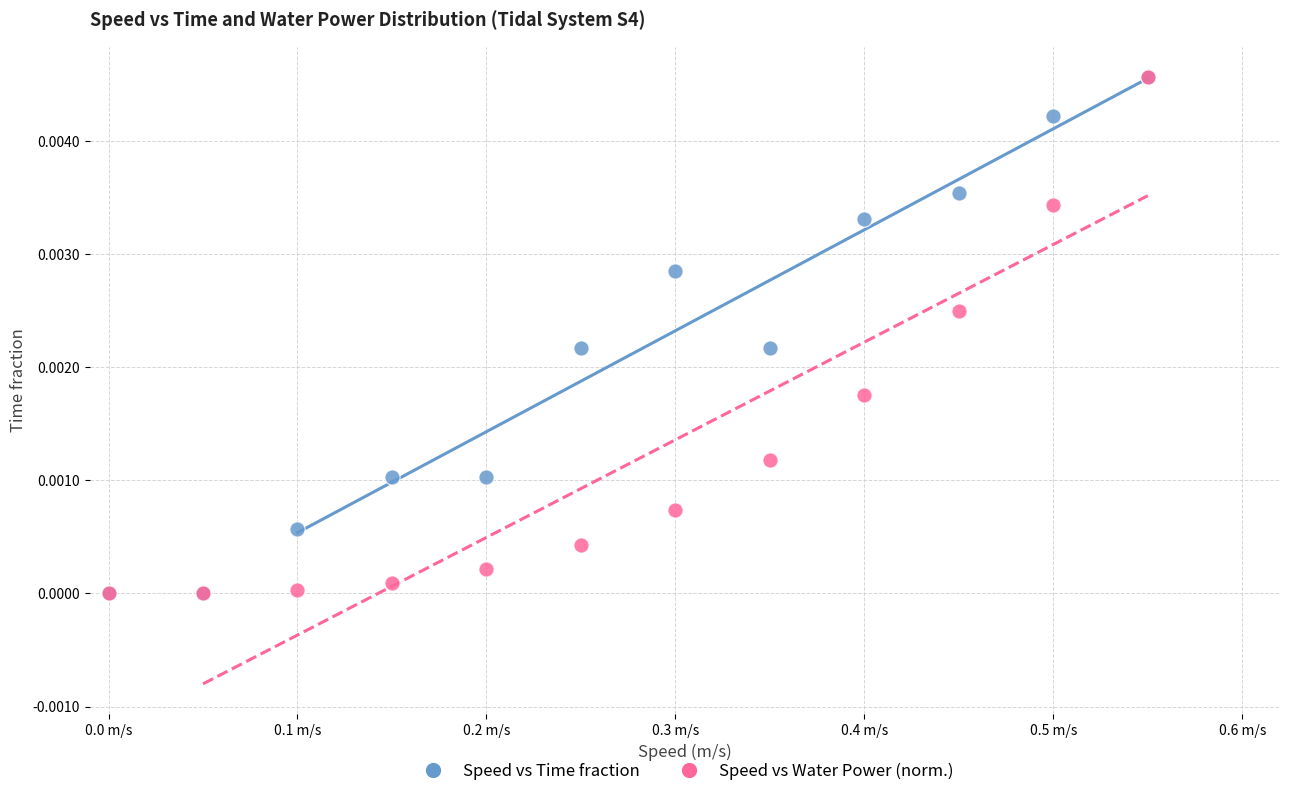

What are all the series names shown in the legend?

Speed vs Time fraction, Speed vs Water Power (norm.)